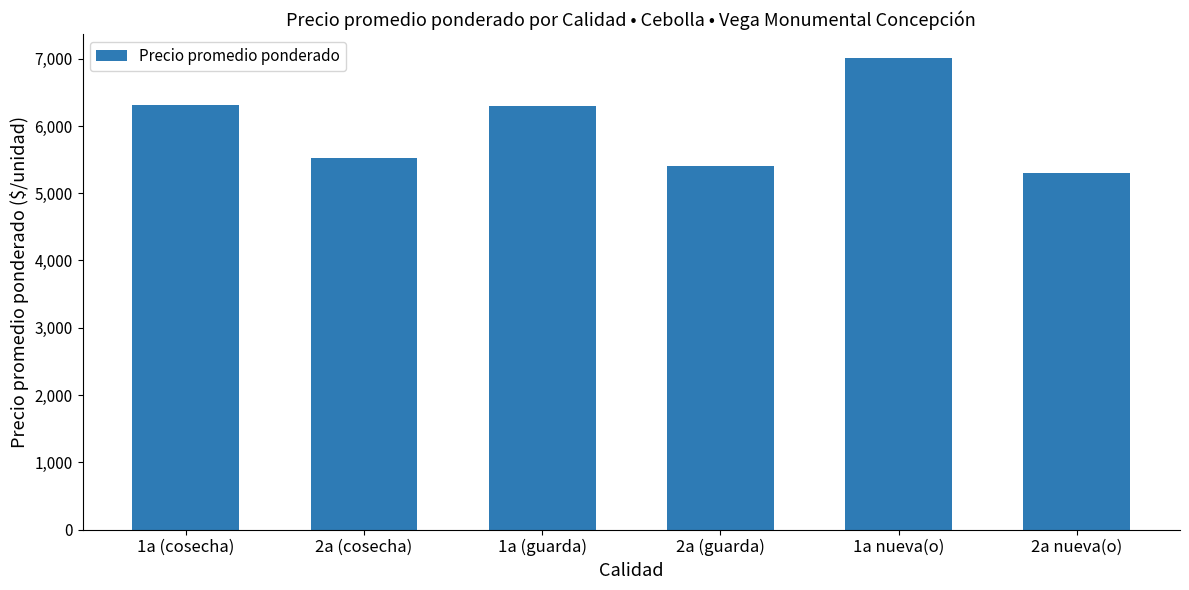

The value at 2a (cosecha) is 9103. True or false?

False